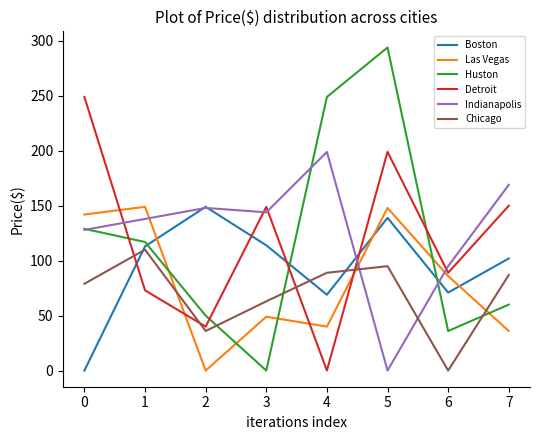

Where is the first local maximum for Las Vegas?

1